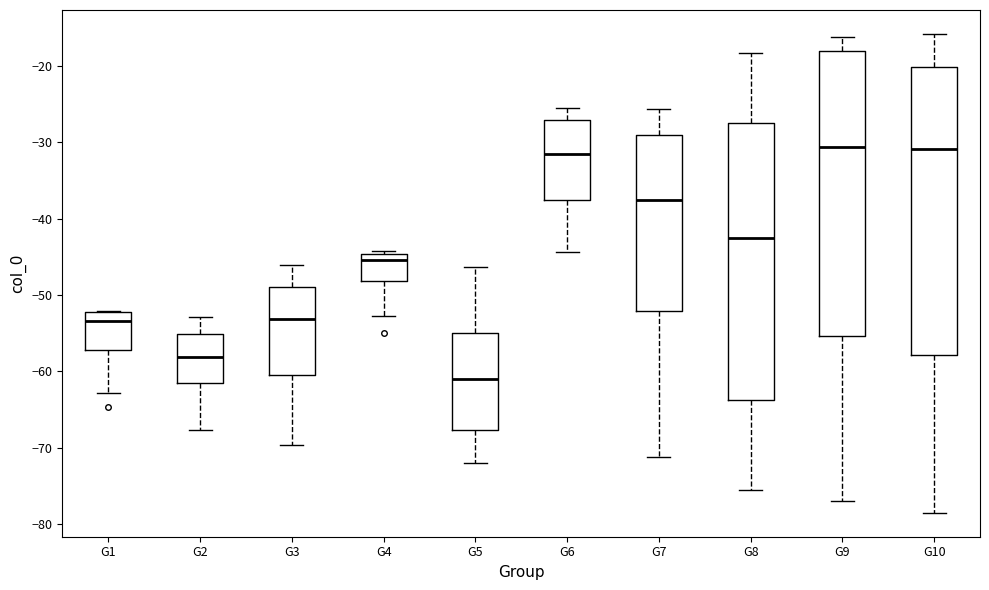

Reading left to right, transcribe this box plot: for each box, give where its median line is, the range the box spans, and where its two whiskers end, as read against the y-axis. The values are not printed on the chart, so give them approximately, as read against the axis.

G1: median -53, box -57 to -52, whiskers -63 to -52
G2: median -58, box -62 to -55, whiskers -68 to -53
G3: median -53, box -61 to -49, whiskers -70 to -46
G4: median -45 (just below the box's upper edge), box -48 to -45, whiskers -53 to -44
G5: median -61, box -68 to -55, whiskers -72 to -46
G6: median -31, box -38 to -27, whiskers -44 to -25
G7: median -38, box -52 to -29, whiskers -71 to -26
G8: median -43, box -64 to -27, whiskers -76 to -18
G9: median -31, box -55 to -18, whiskers -77 to -16
G10: median -31, box -58 to -20, whiskers -79 to -16